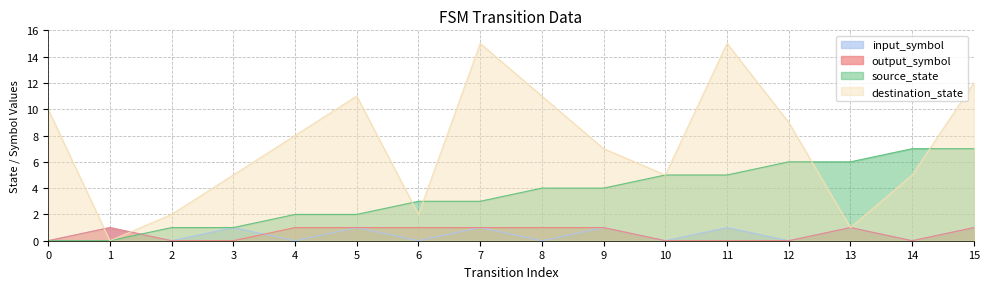

Read the source_state value at 14.

7